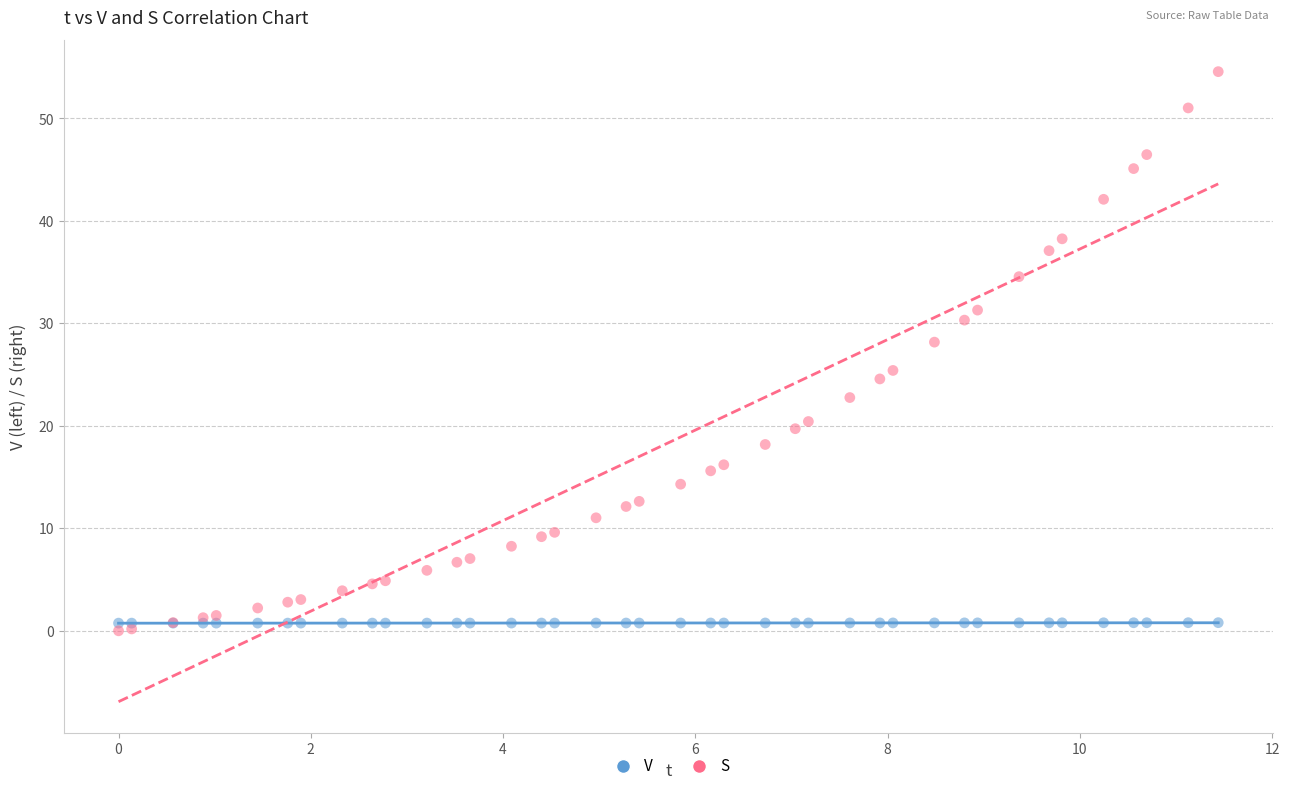

Which series reaches the maximum Y coordinate?

S